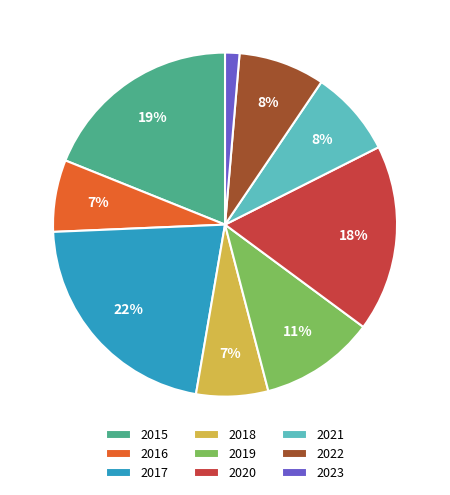

To the nearest percent, what is the difference between the 2022 and 2016 slice percentages?

1%